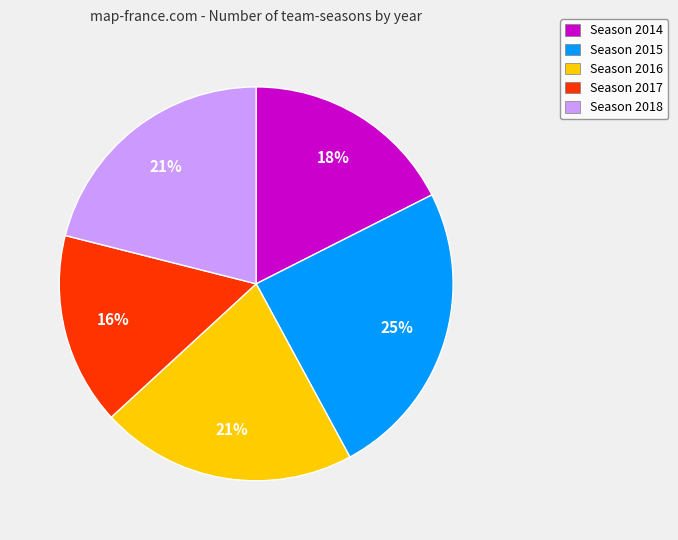

To the nearest percent, what is the difference between the Season 2018 and Season 2015 slice percentages?

4%